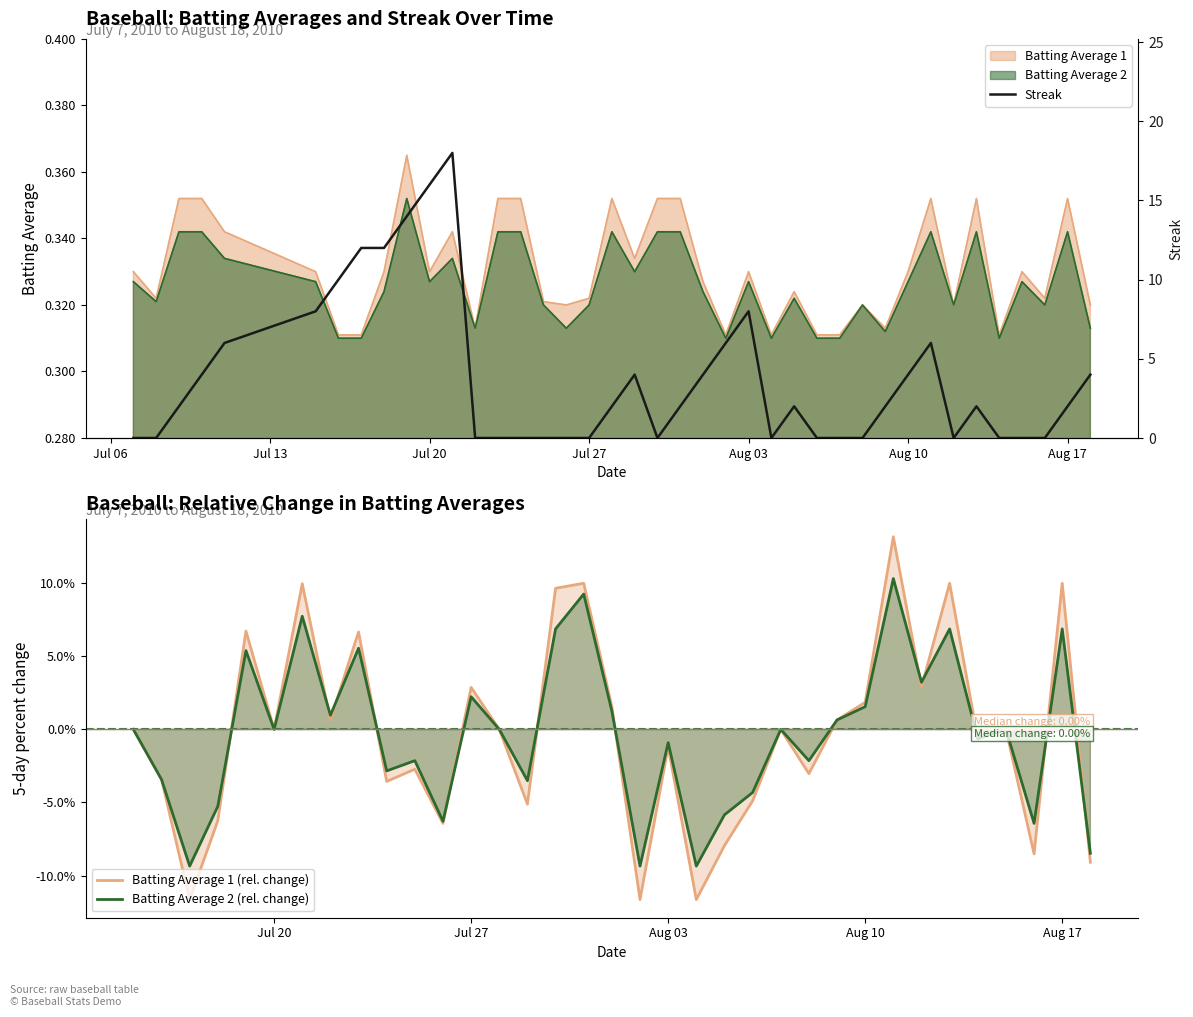

What is the sum of the Batting Average 2 values at 2010-07-23 and 2010-07-21?

0.7